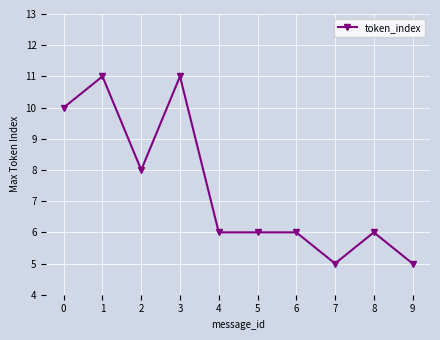

What is the difference between the maximum and minimum values?

6